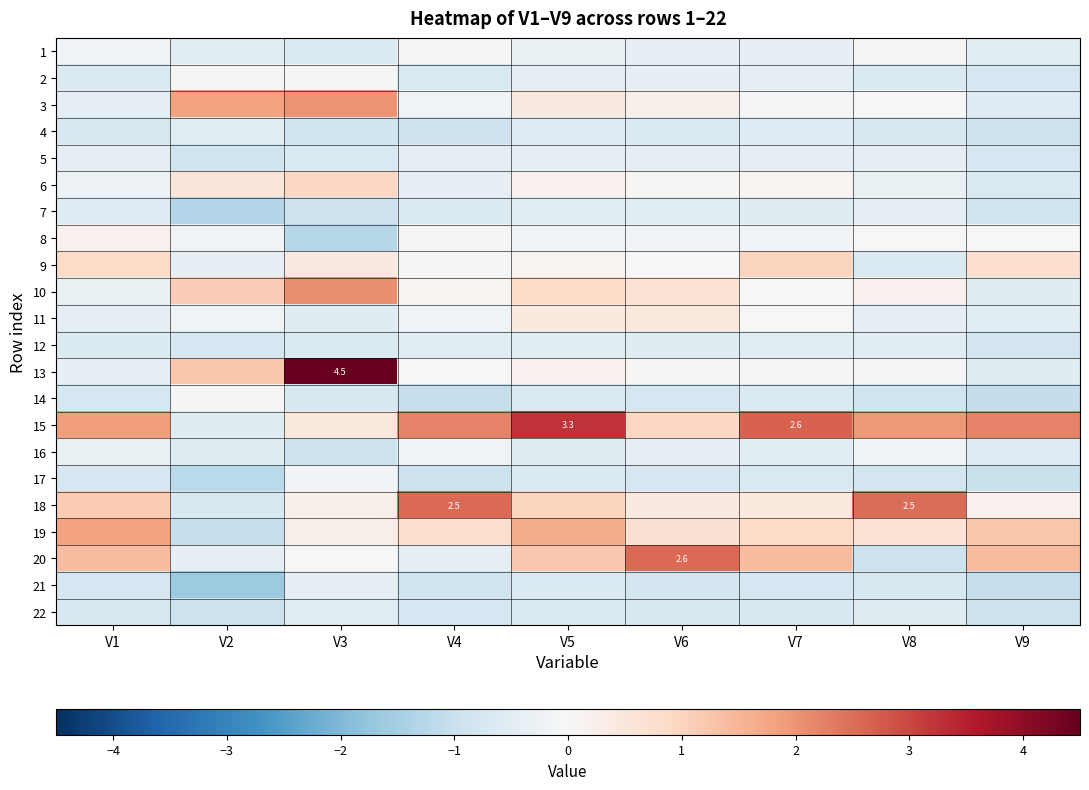

What is the greatest value displayed?

4.5